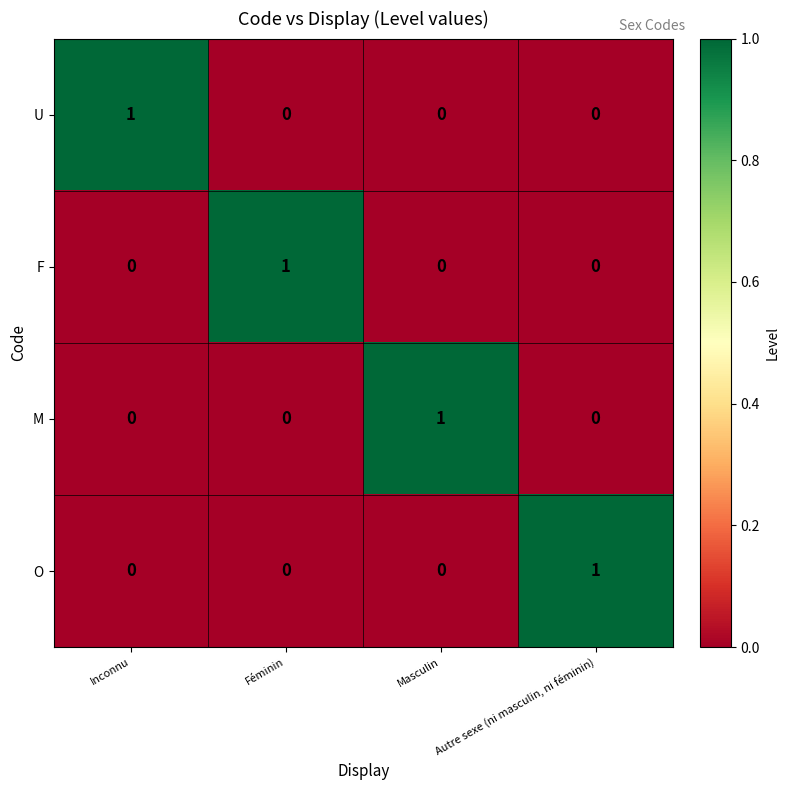

What is the greatest value displayed?

1